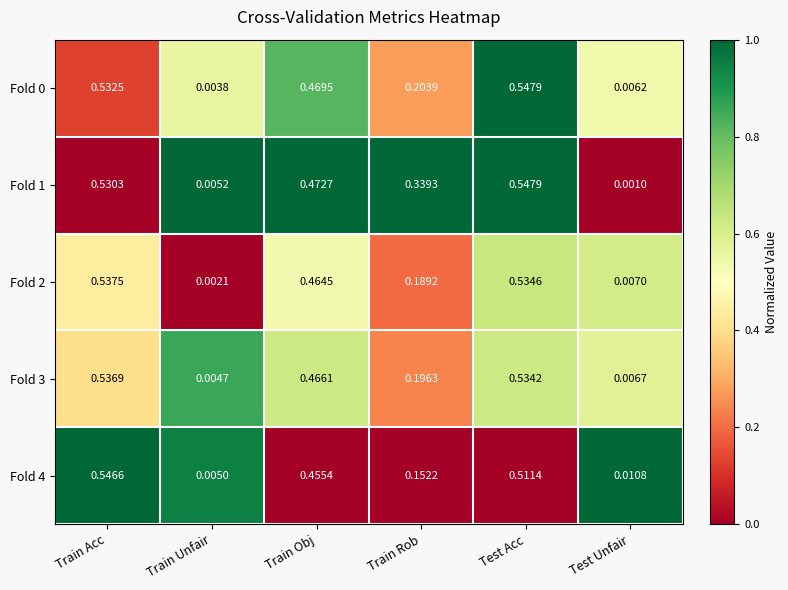

Is the value of Fold 4 at Train Acc greater than the value of Fold 0 at Test Unfair?

Yes